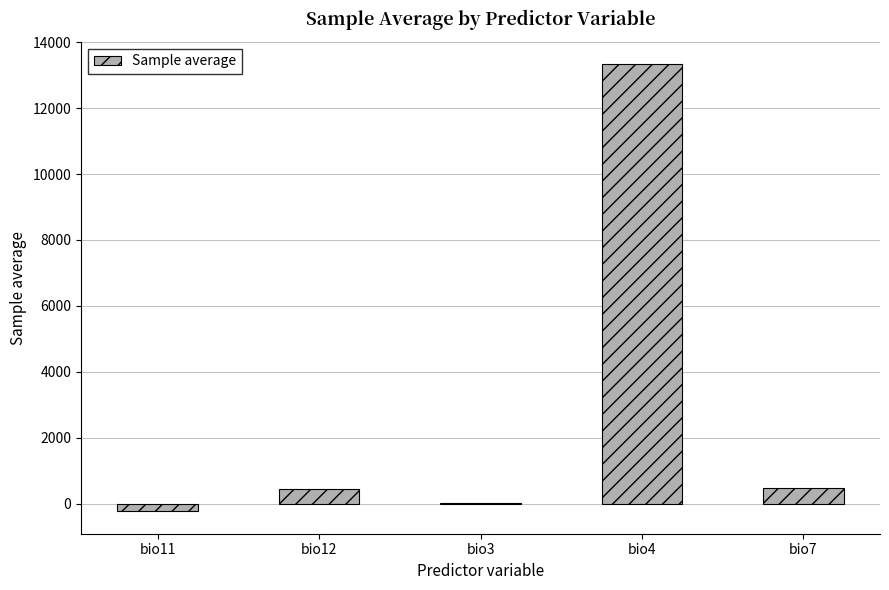

What is the greatest value displayed?

13329.0